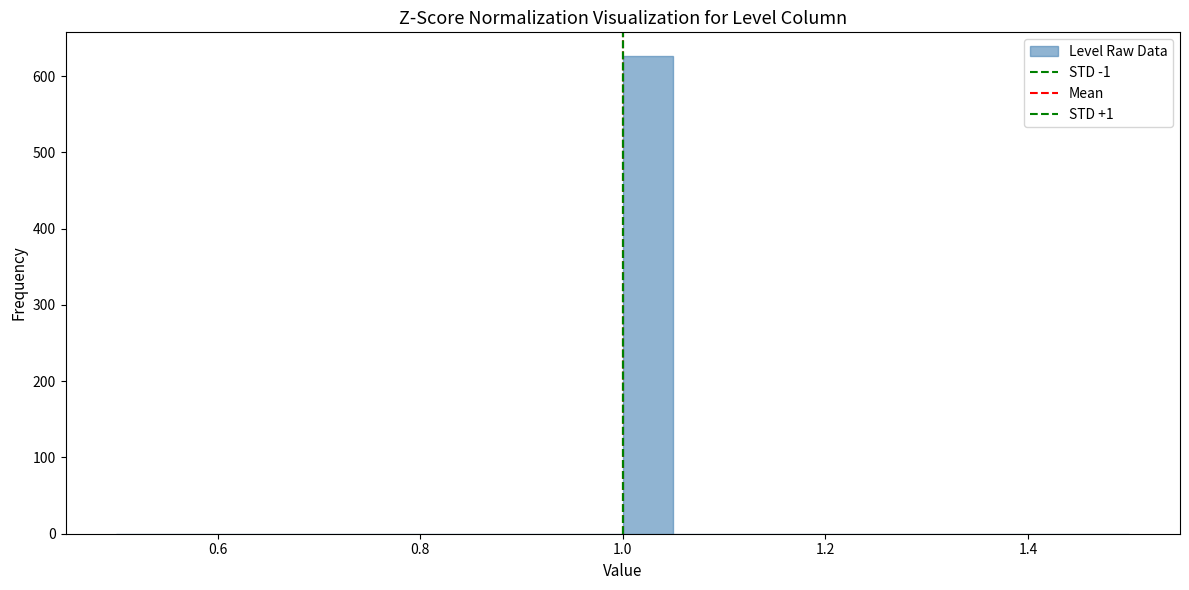

Around what value on the x-axis is the tallest bar? Give the approximate position of its centre, as read against the axis.

1.02